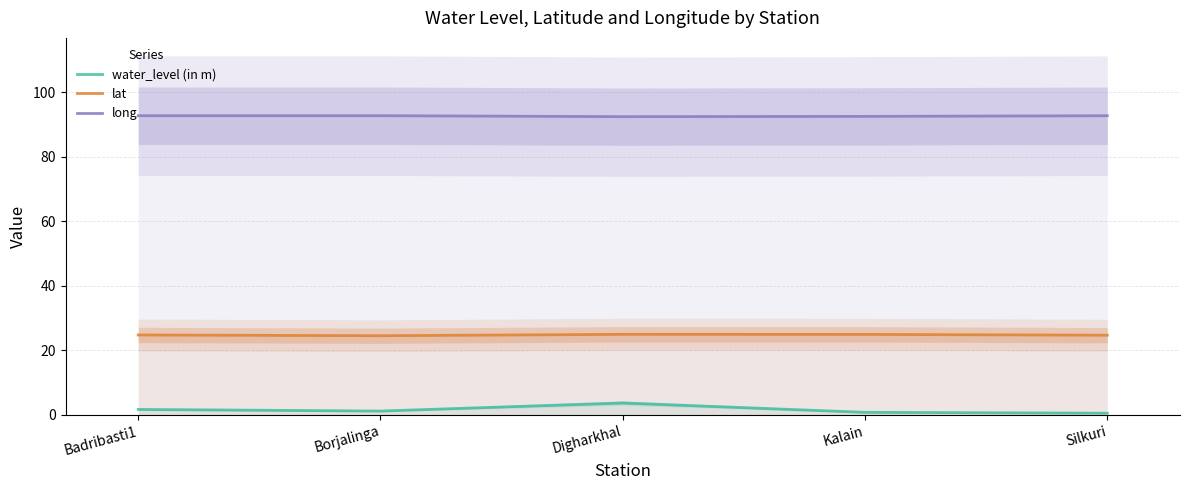

List the series in order of their peak value, lowest first.

water_level (in m), lat, long